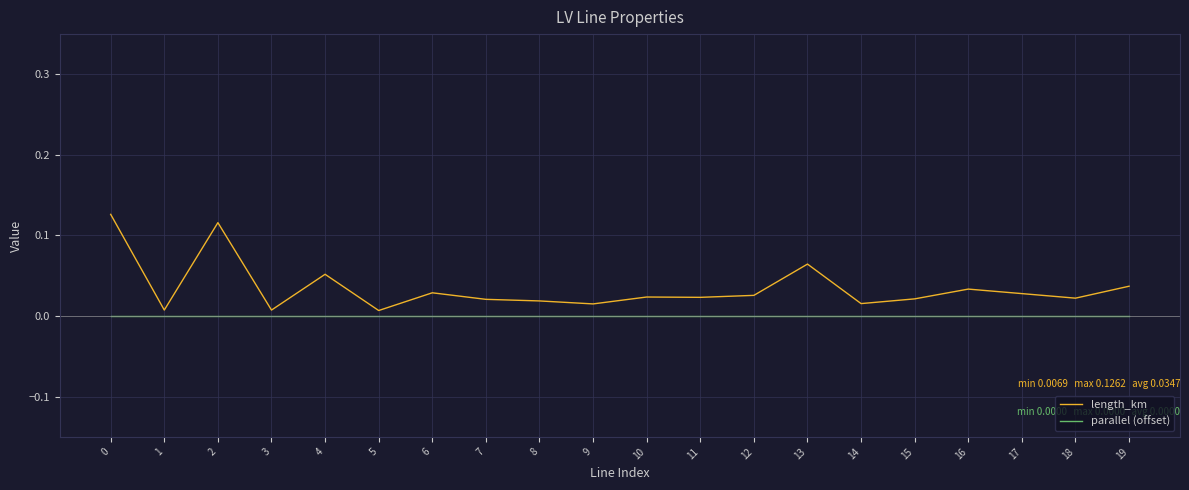

True or false: length_km and parallel (offset) cross at least once.

False